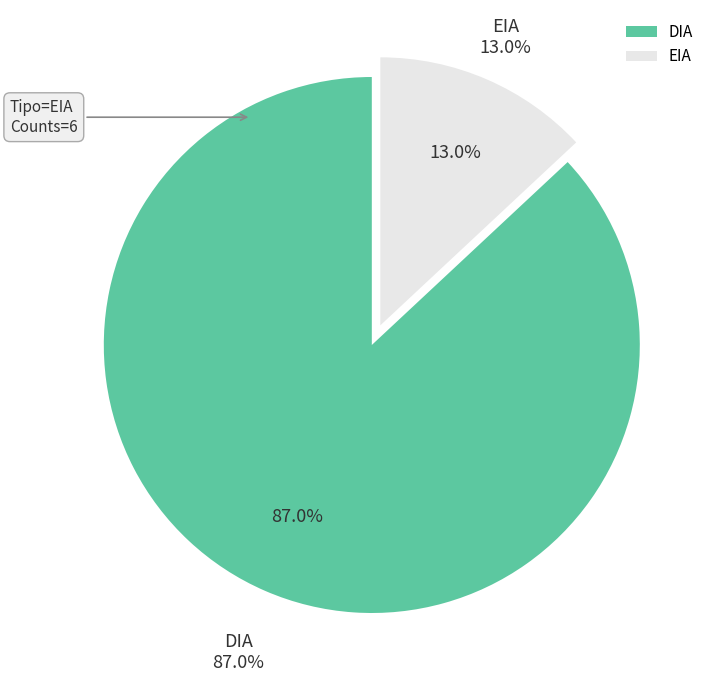

How many segments does this pie chart have?

2